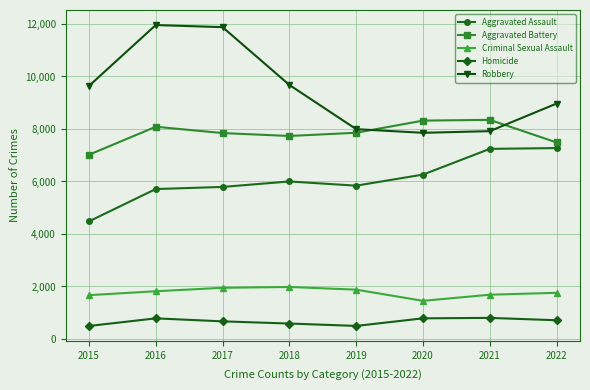

Is it true that Homicide equals 1142 at 2022?

False